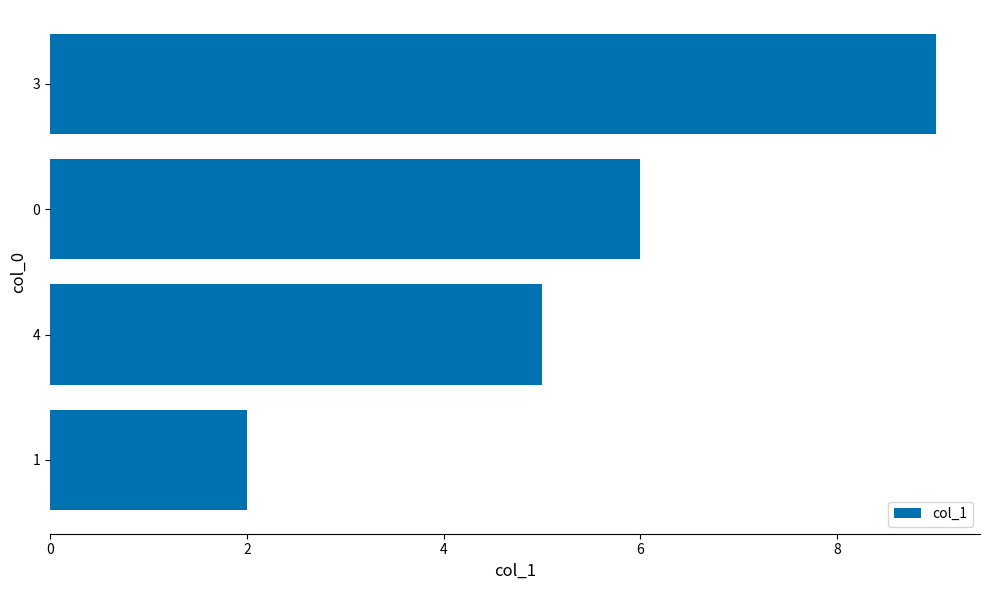

What is the change in value from 4 to 3?

+4